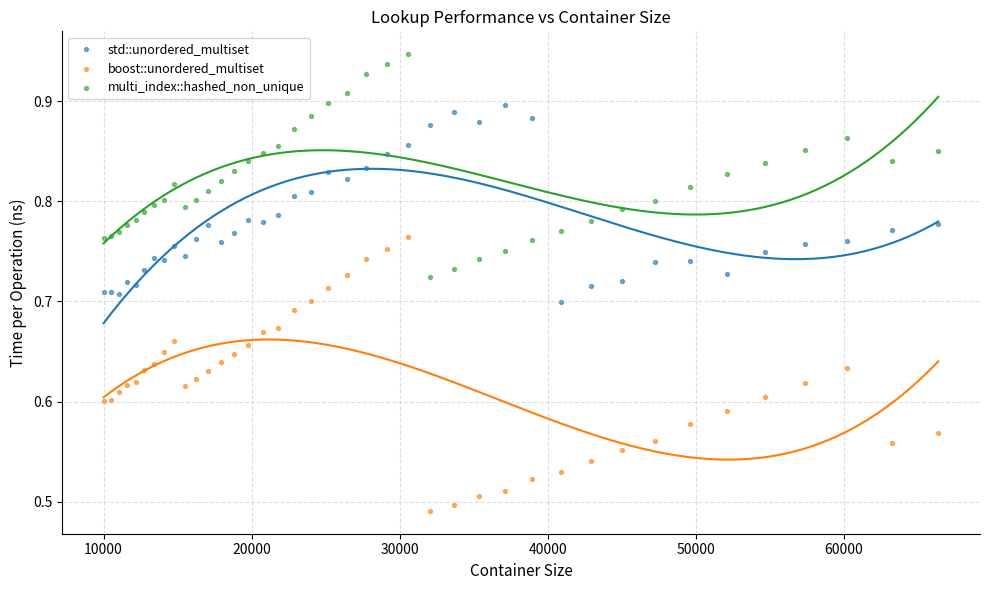

Which series has the widest spread of Y values?

boost::unordered_multiset